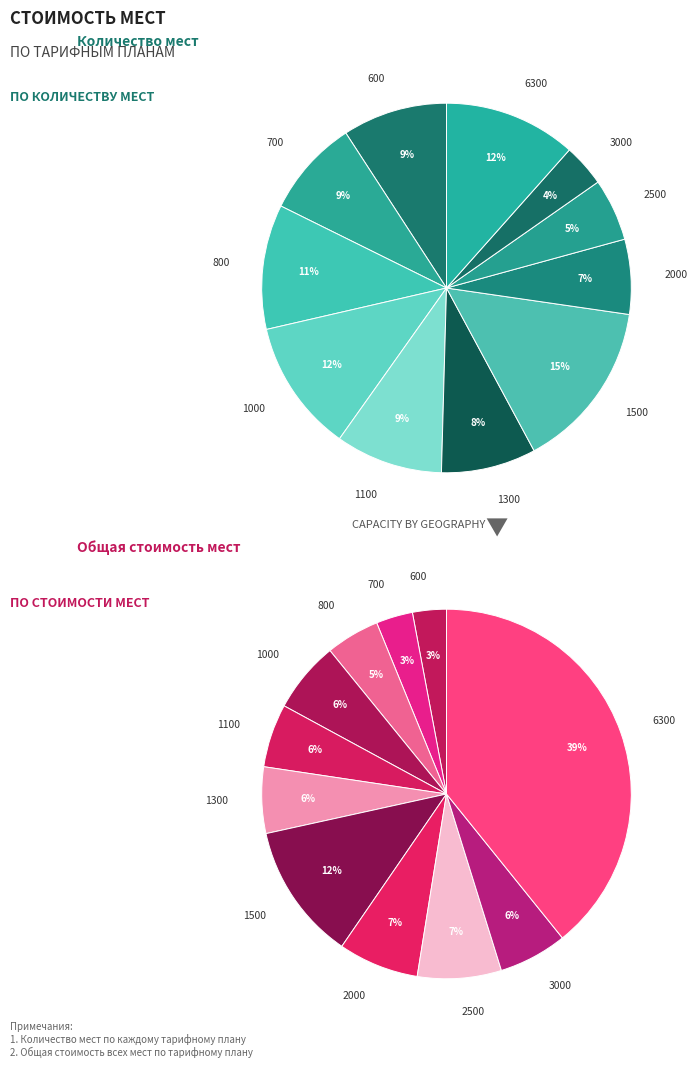

What percentage is the 1300 slice, to the nearest percent?

8%